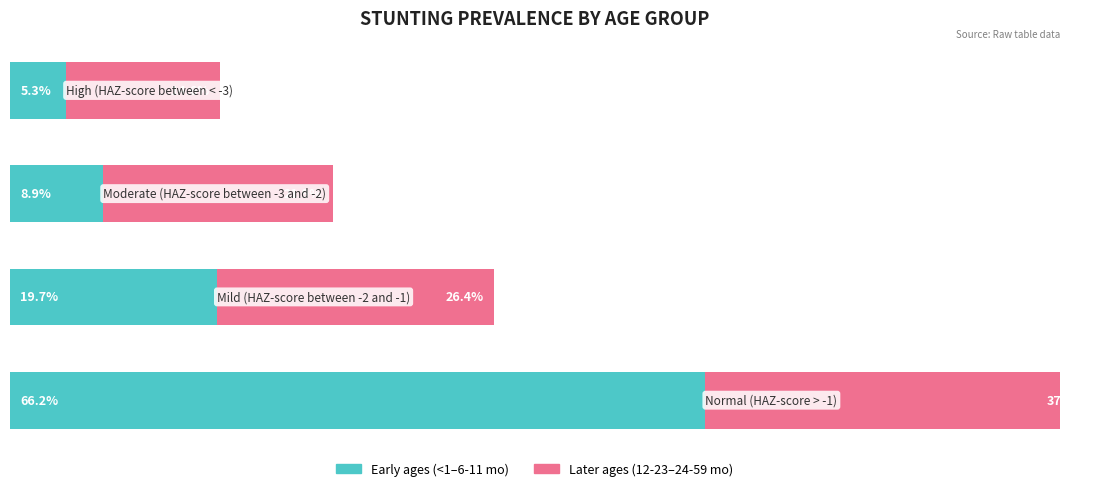

What are all the series names shown in the legend?

Early ages (<1–6-11 mo), Later ages (12-23–24-59 mo)